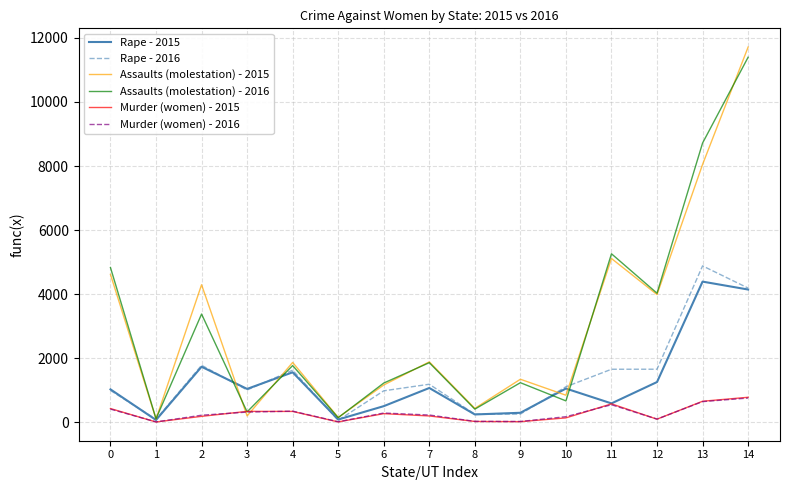

Which series has the widest spread of values?

Assaults (molestation) - 2015